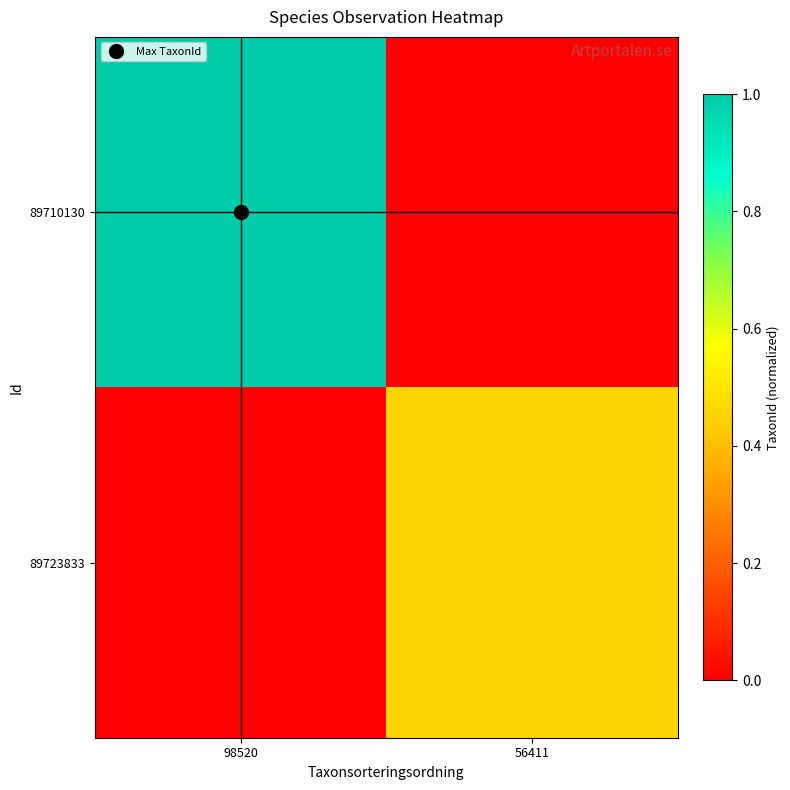

At which category does the chart reach its minimum across all series?

56411